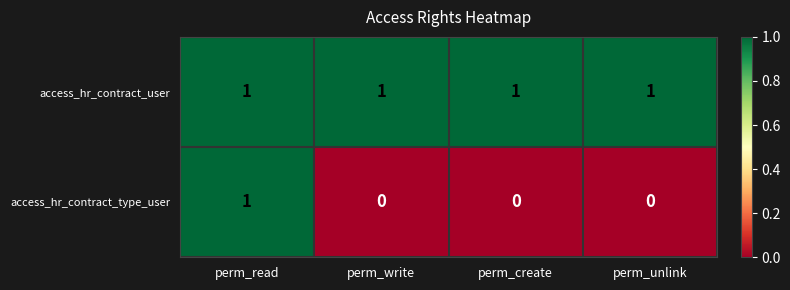

Which series has the largest range (max minus min)?

access_hr_contract_type_user